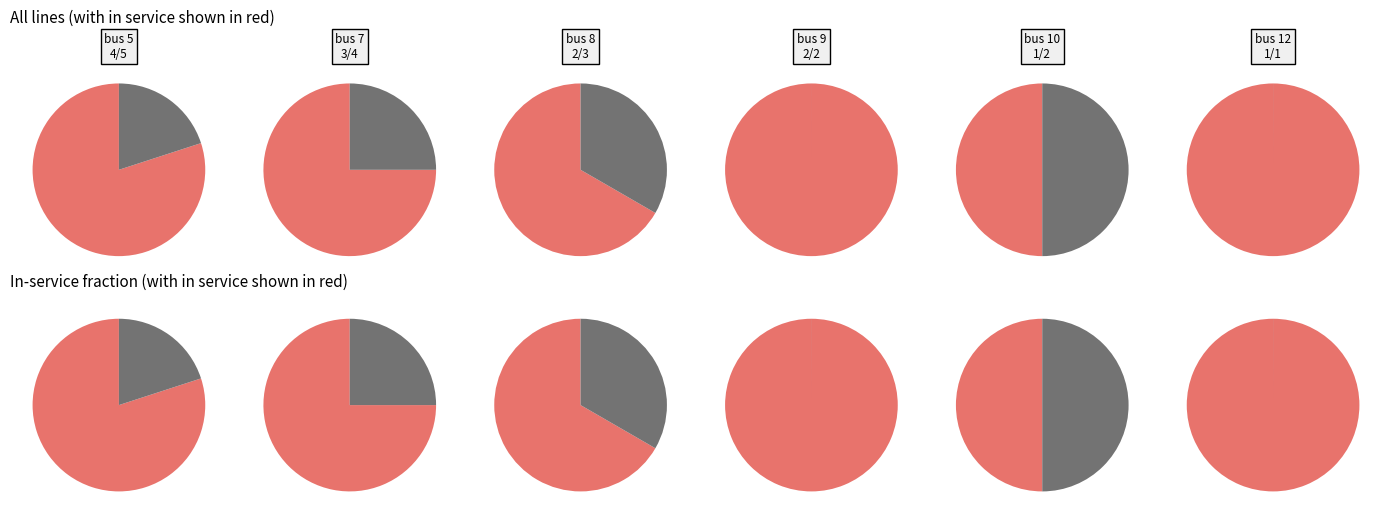

Is the sum of 10 and 12 greater than half?

No